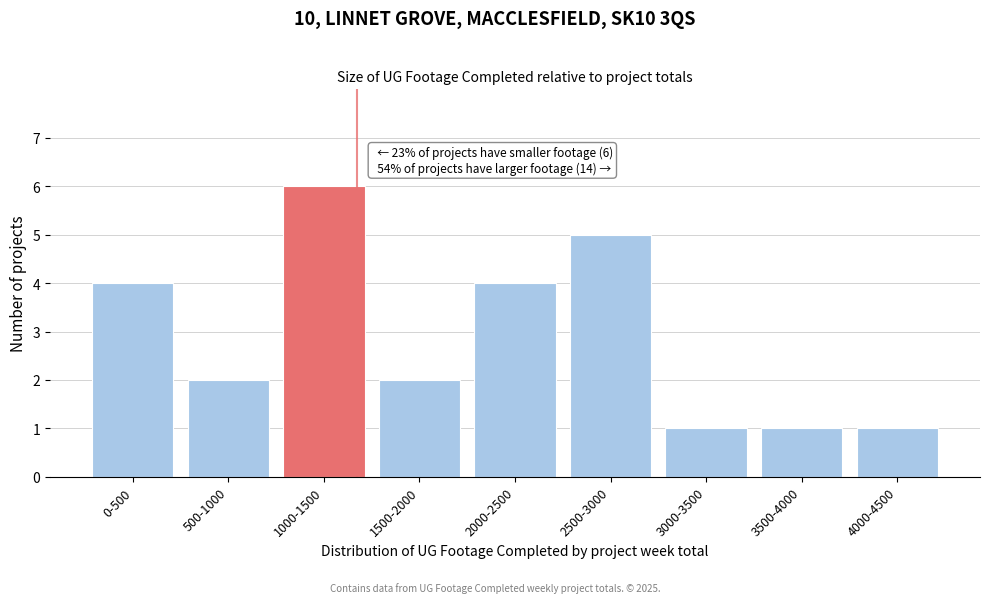

Reading left to right, what are all the values shown in this chart?

0-500=4	500-1000=2	1000-1500=6	1500-2000=2	2000-2500=4	2500-3000=5	3000-3500=1	3500-4000=1	4000-4500=1